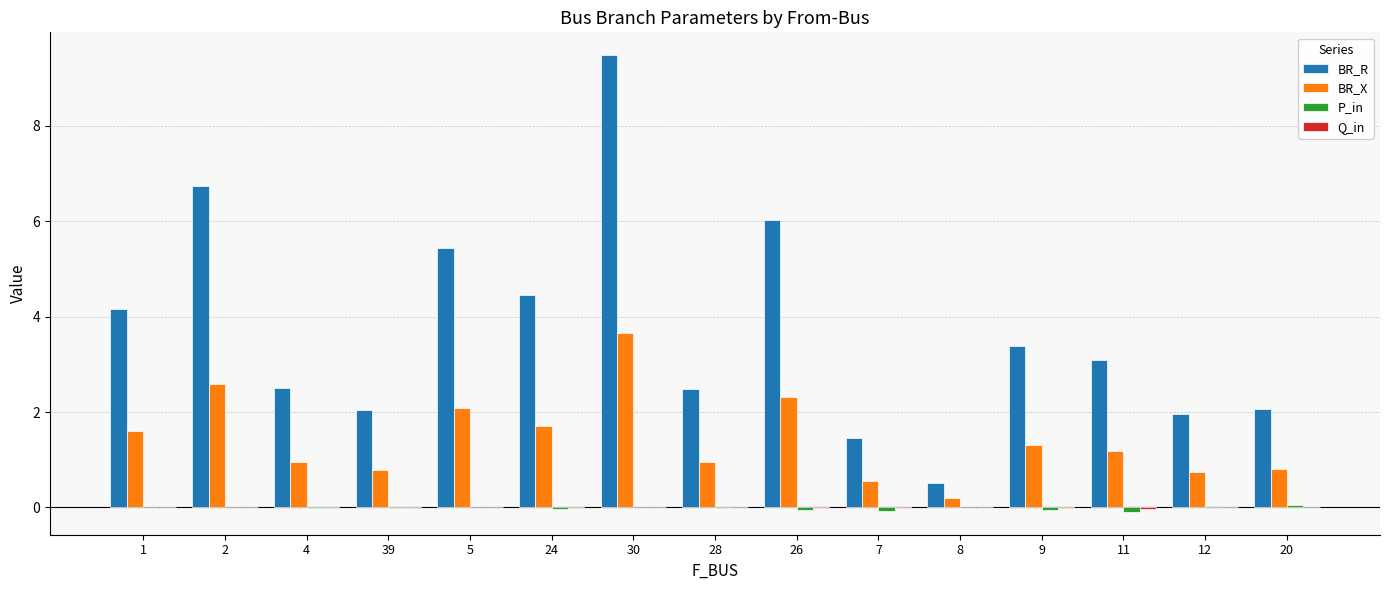

Which category has the highest value across all series?

30